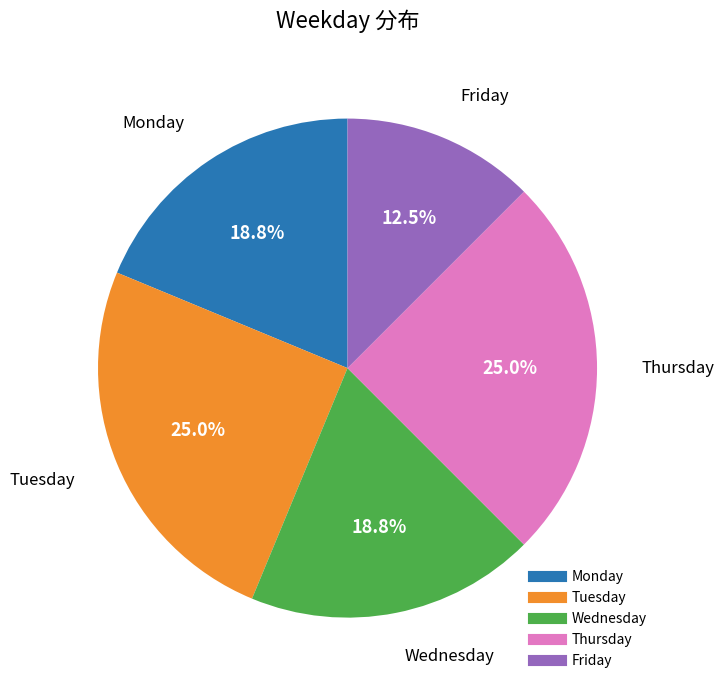

What is the ratio of the value at Thursday to the value at Tuesday?

1.0